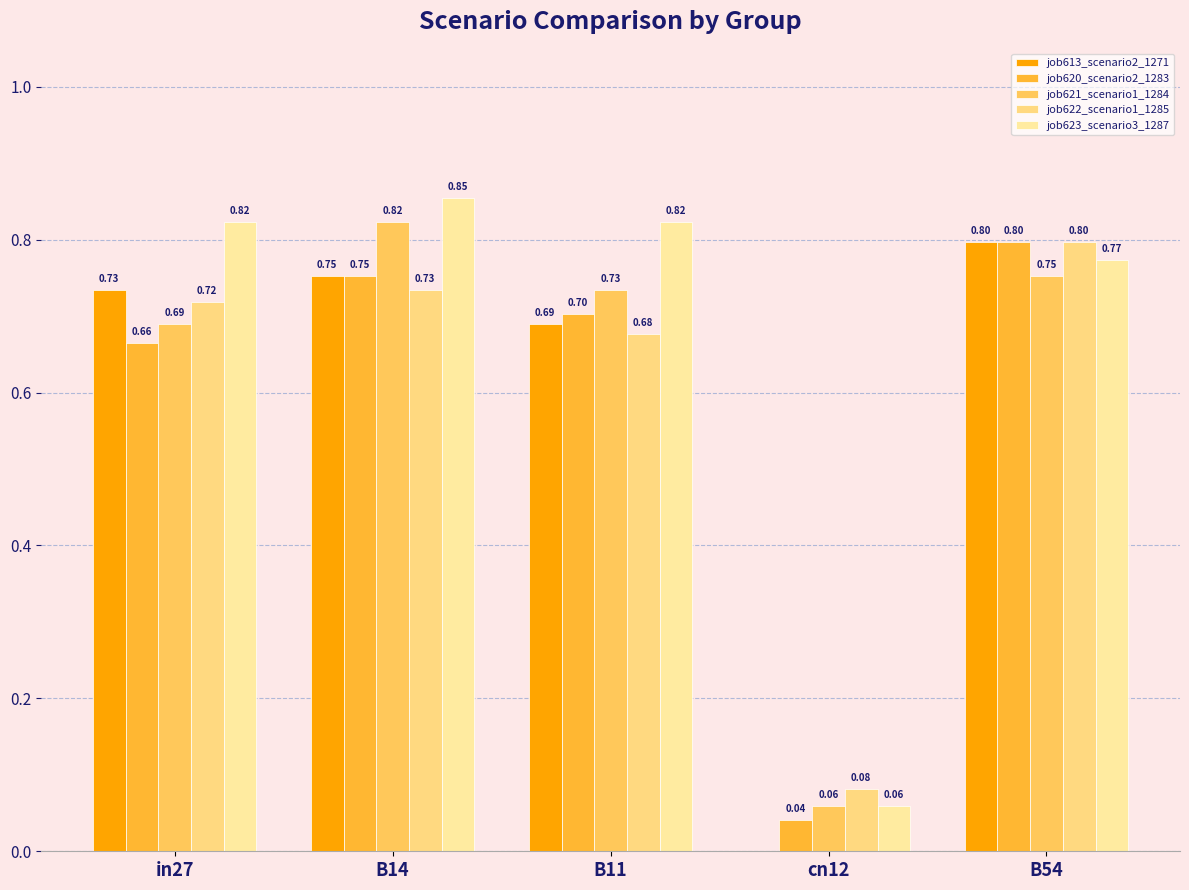

What is the lowest value of the job623_scenario3_1287 series?

0.1